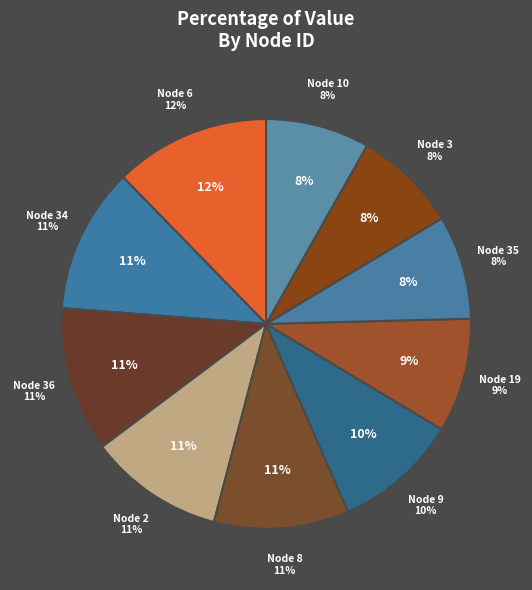

The 9 slice represents 1% of the pie. True or false?

False